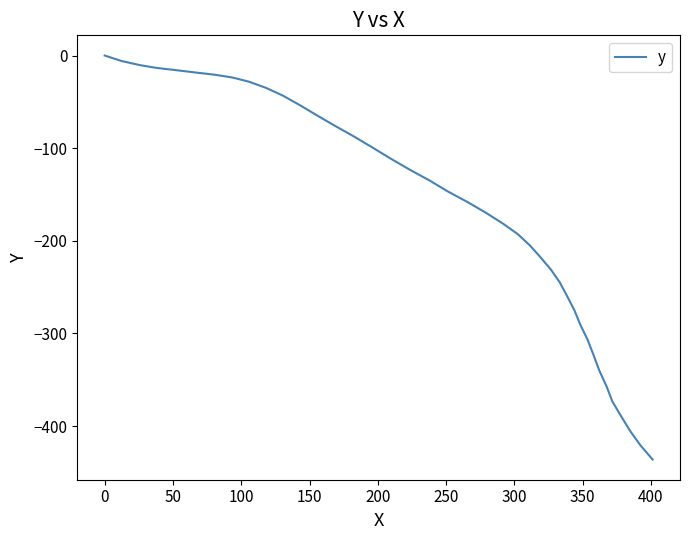

What is the sum of all values?

-6888.0